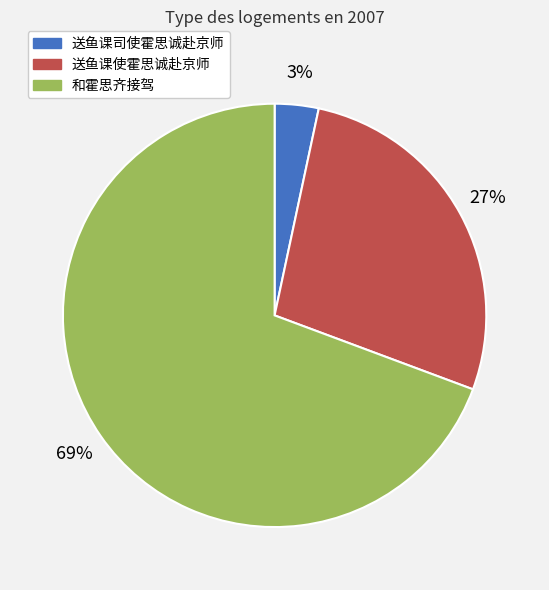

What is the largest slice in the pie chart?

和霍思齐接驾